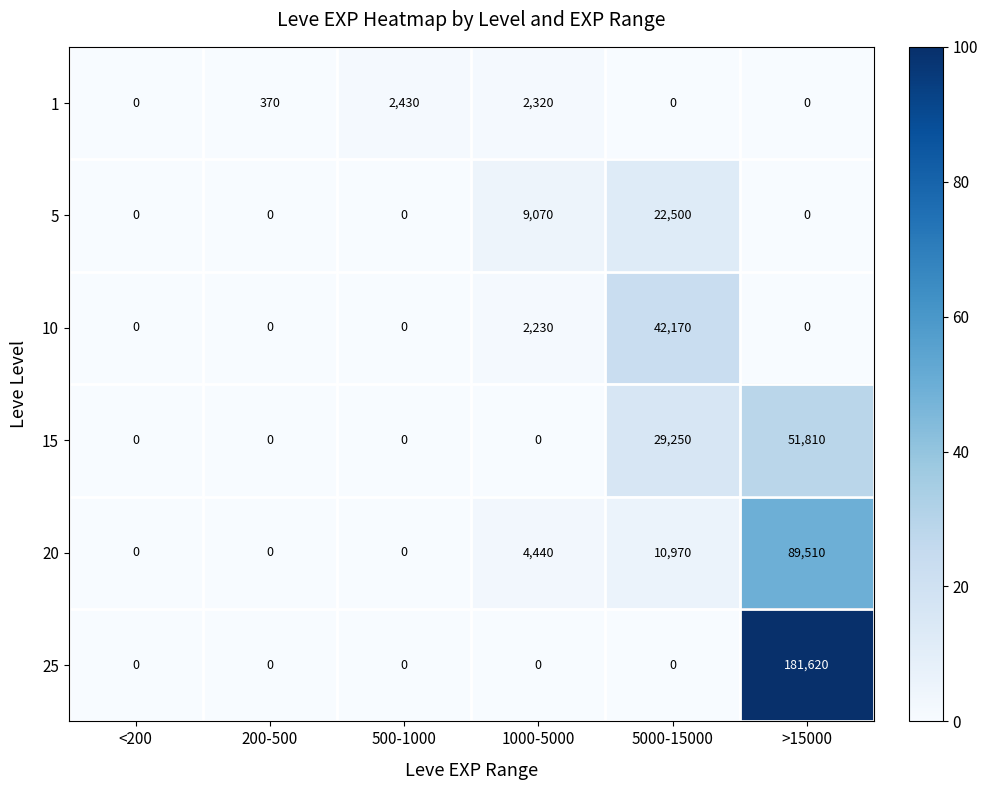

Where is 15 nearest to the value 25905?

5000-15000